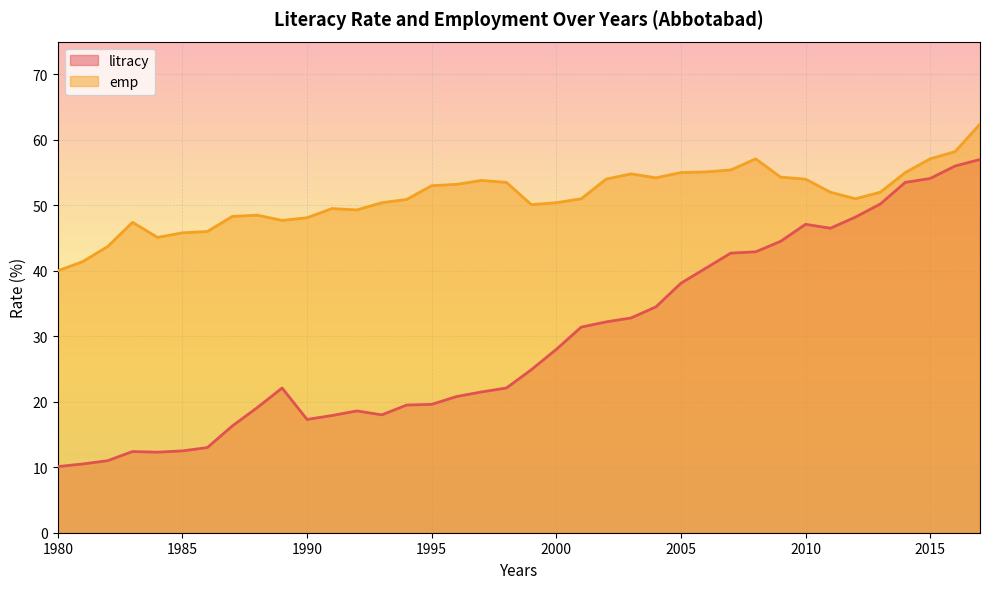

True or false: emp and litracy intersect in this chart.

False